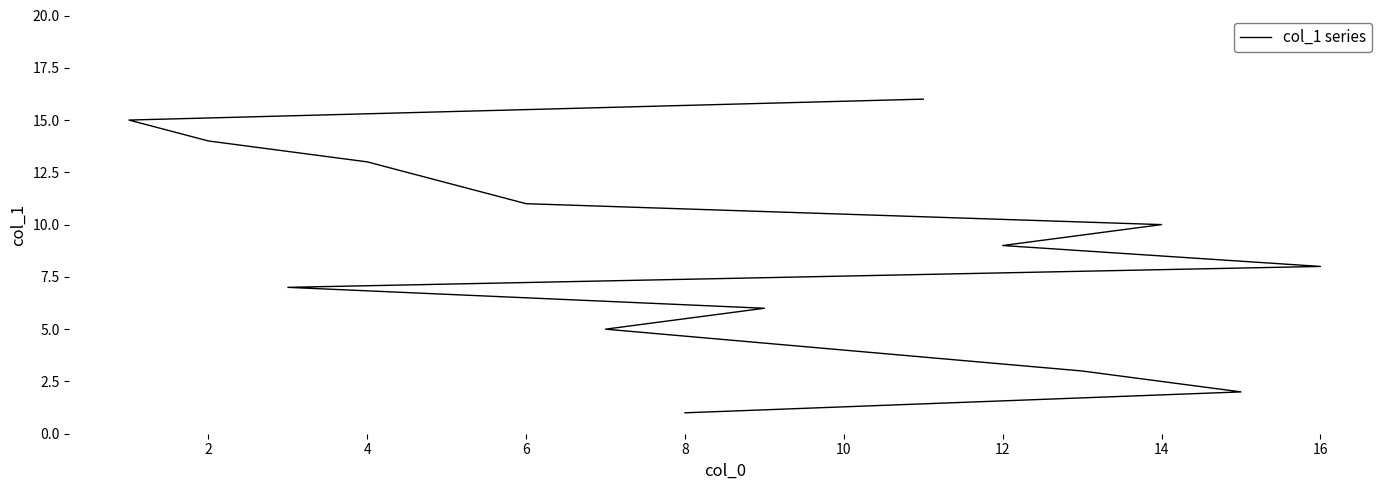

Reading right to left, what are all the values shown in this chart?

16	15	14	13	12	11	10	9	8	7	6	5	4	3	2	1